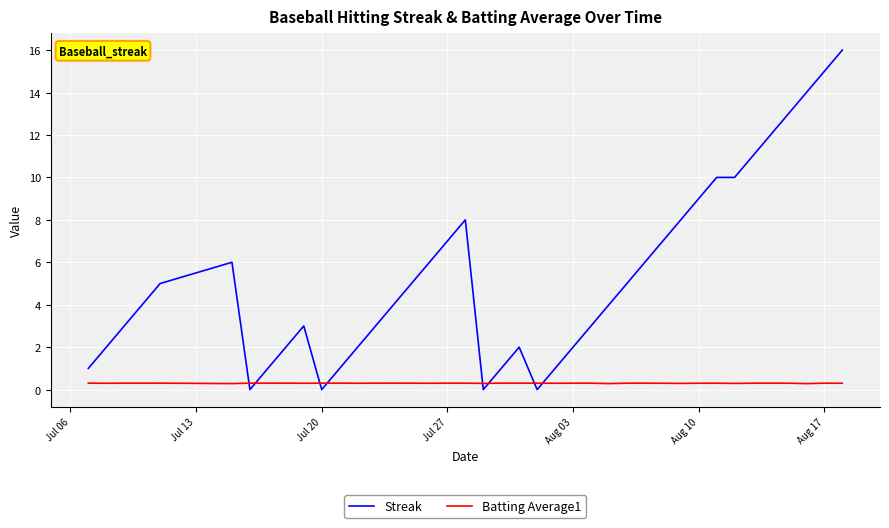

Rank the series by their maximum value, from lowest to highest.

Batting Average1, Streak